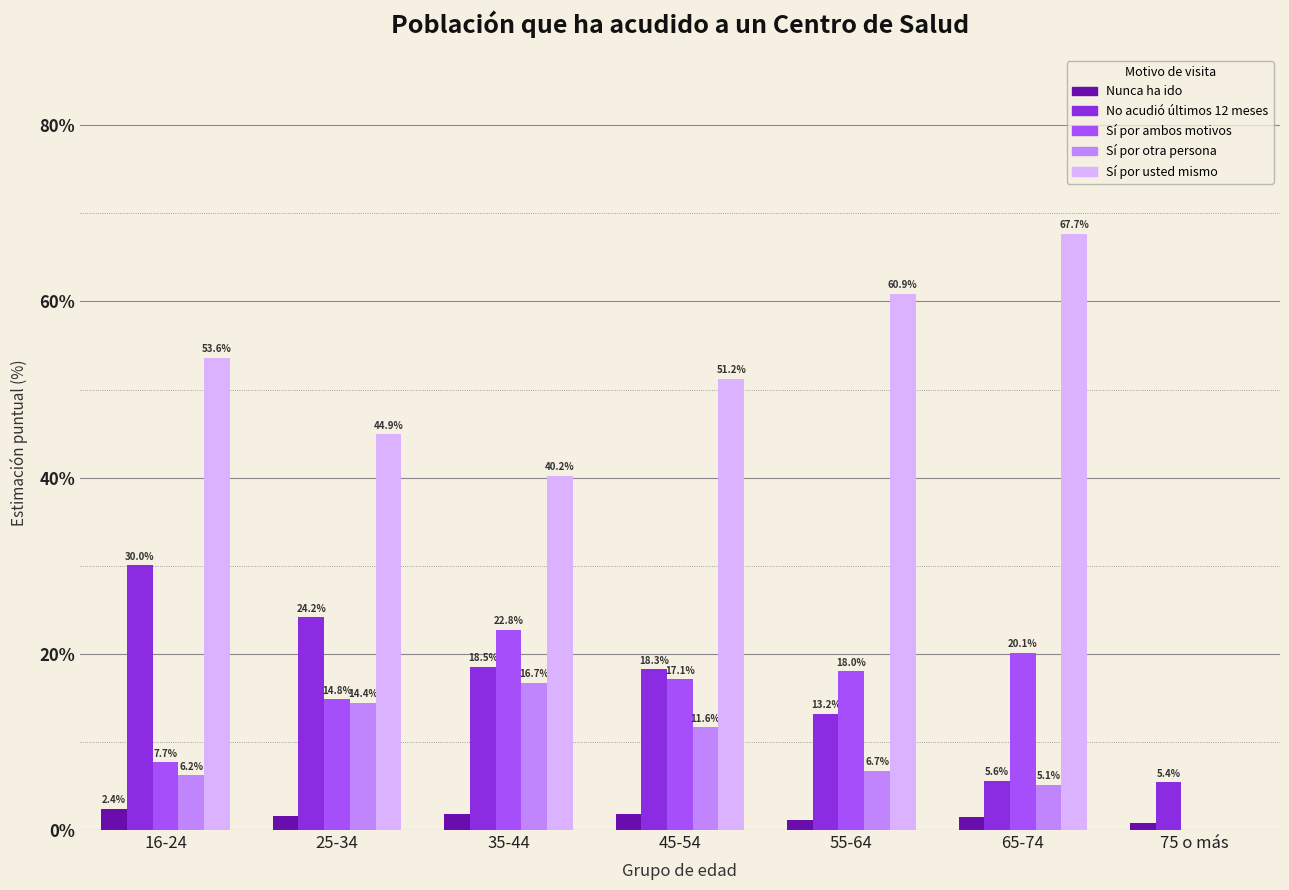

What is the maximum value shown in the chart?

67.7